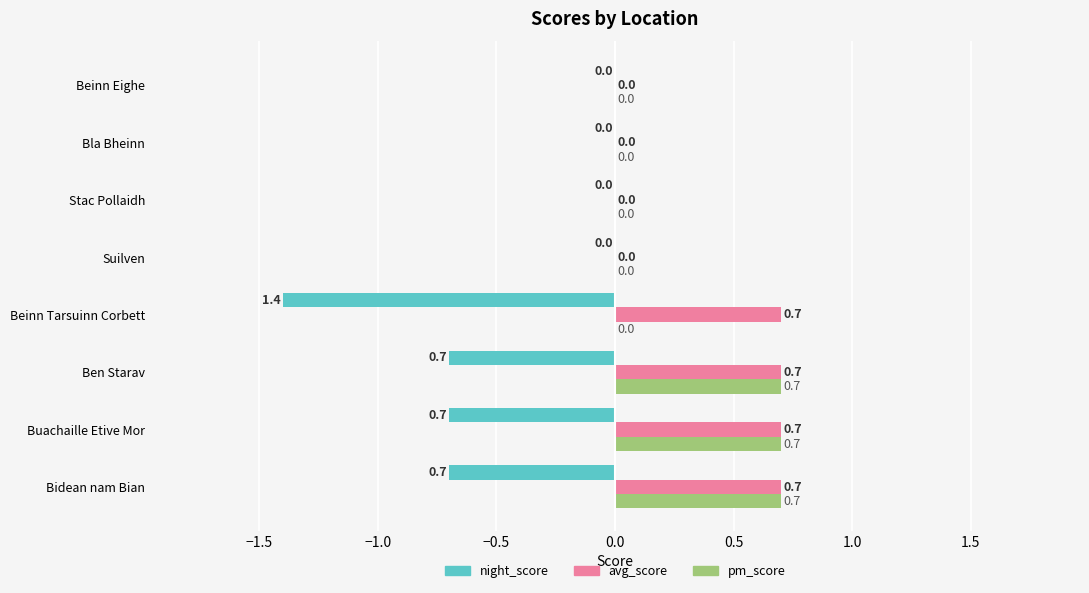

How many avg_score values are between 0 and 1?

8